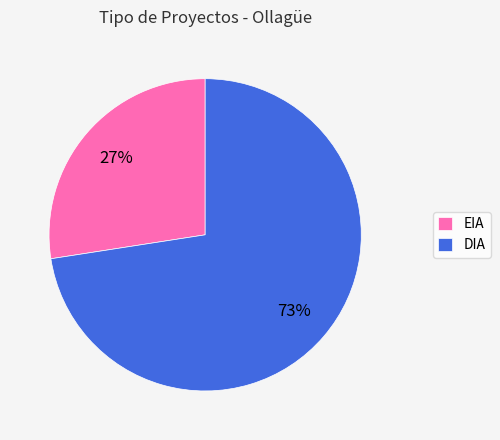

Is it true that EIA is 40% of the pie?

False